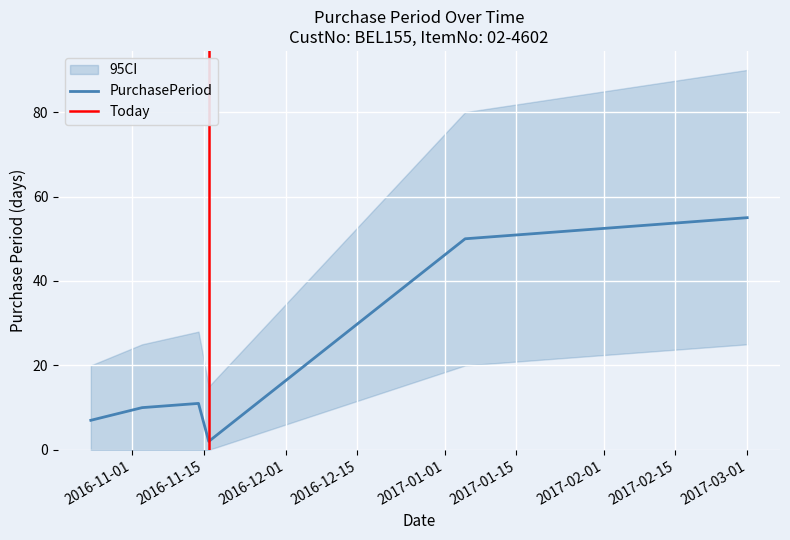

What is the maximum value shown in the chart?

55